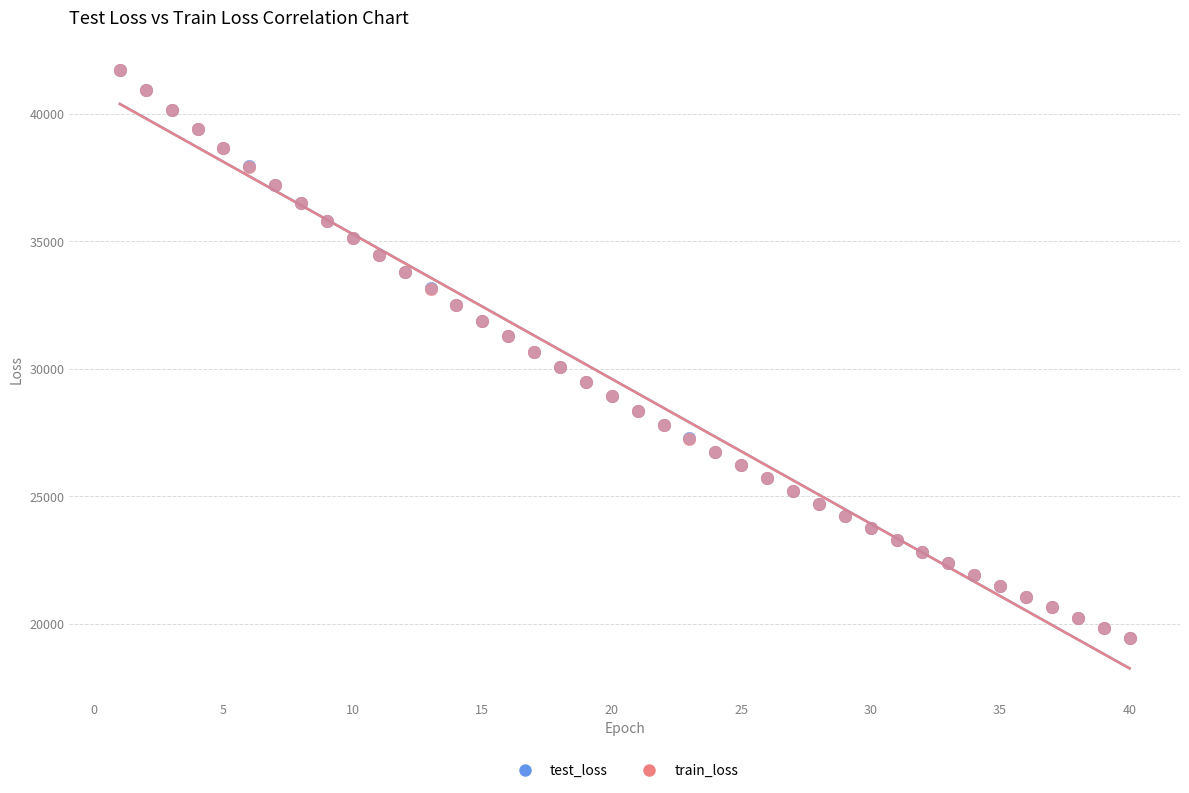

Which series has the largest Y range (max minus min)?

test_loss